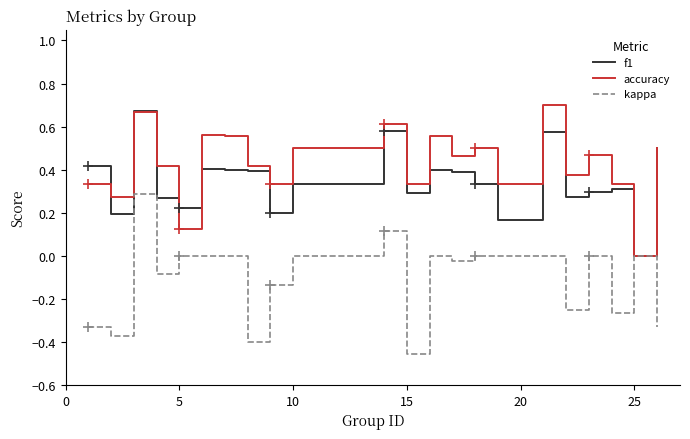

True or false: accuracy and f1 cross at least once.

True